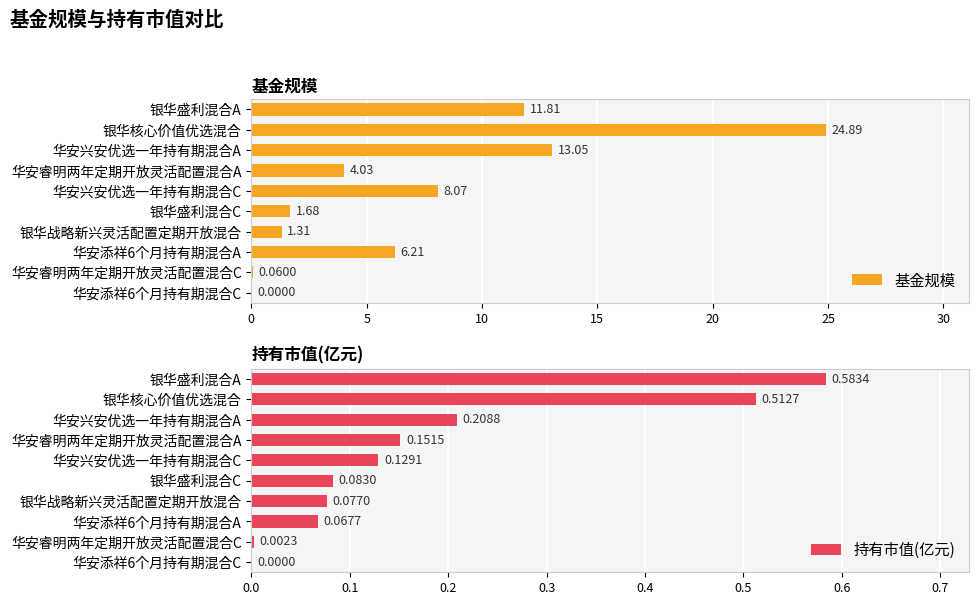

Reading left to right, transcribe all the data shown in this chart.

基金规模: 11.8	24.9	13.1	4.0	8.1	1.7	1.3	6.2	0.1	0.0
持有市值(亿元): 0.6	0.5	0.2	0.2	0.1	0.1	0.1	0.1	0.0	0.0